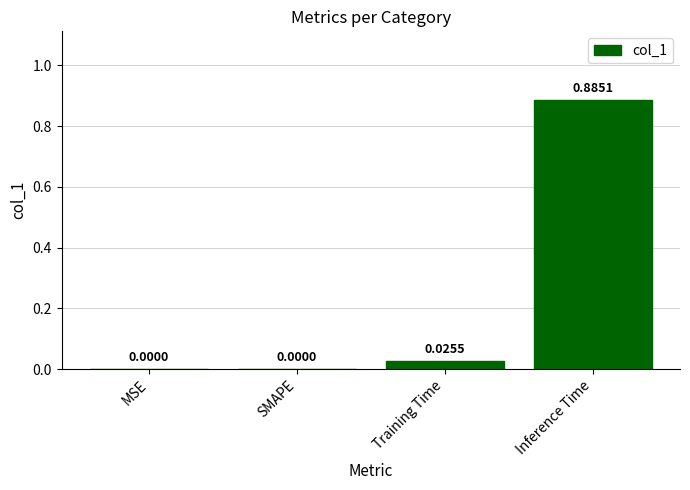

Does the chart contain stacked bars?

No